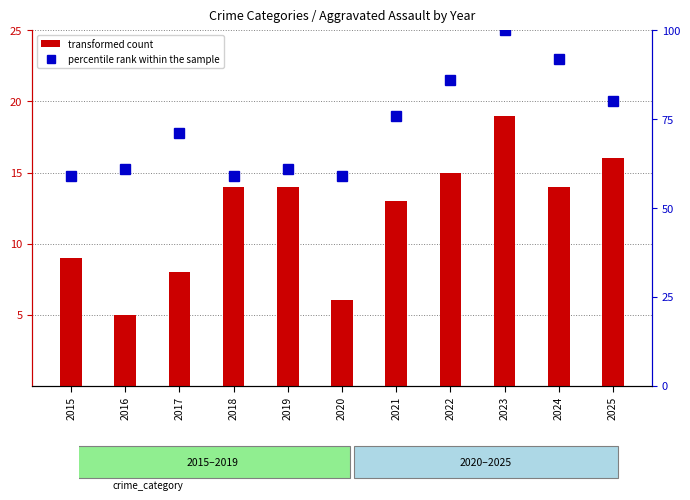

True or false: transformed count has a value of 5 at 2016.

True